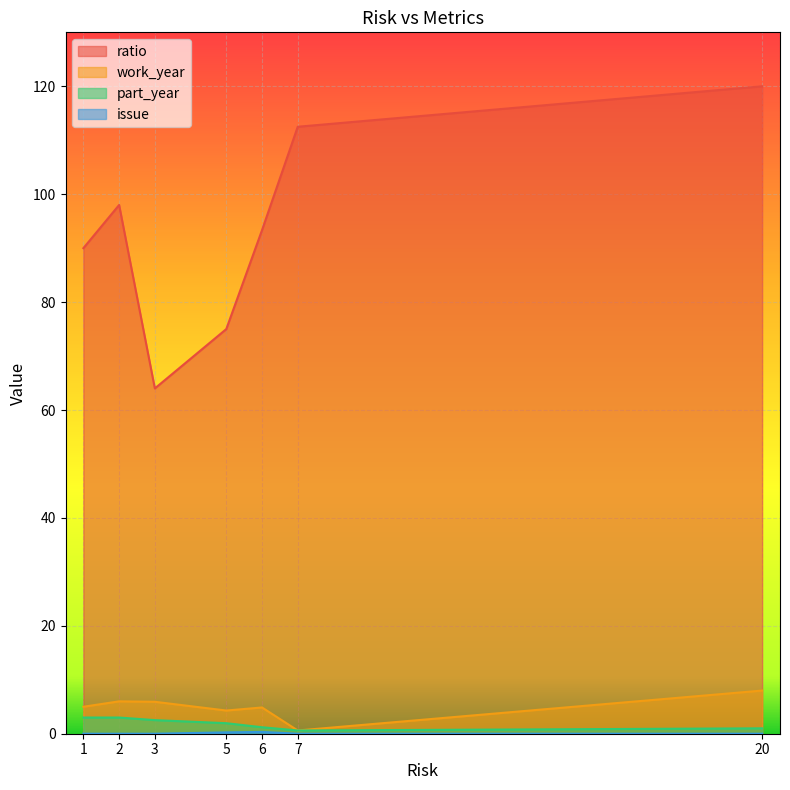

How many positive values does the issue series have?

2